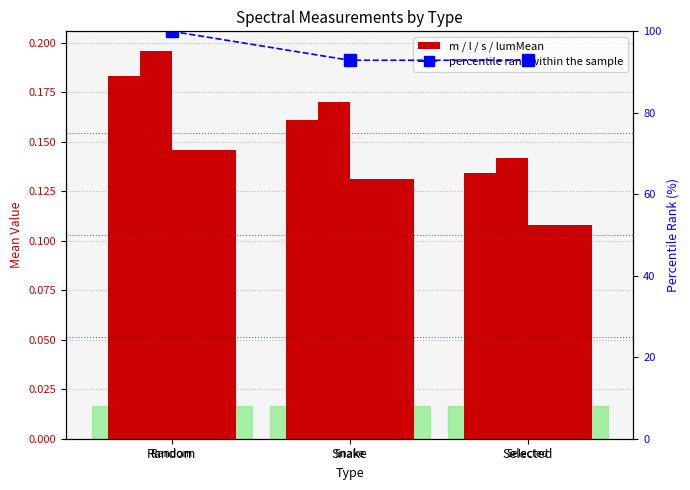

What is the average value of the m series?

0.2